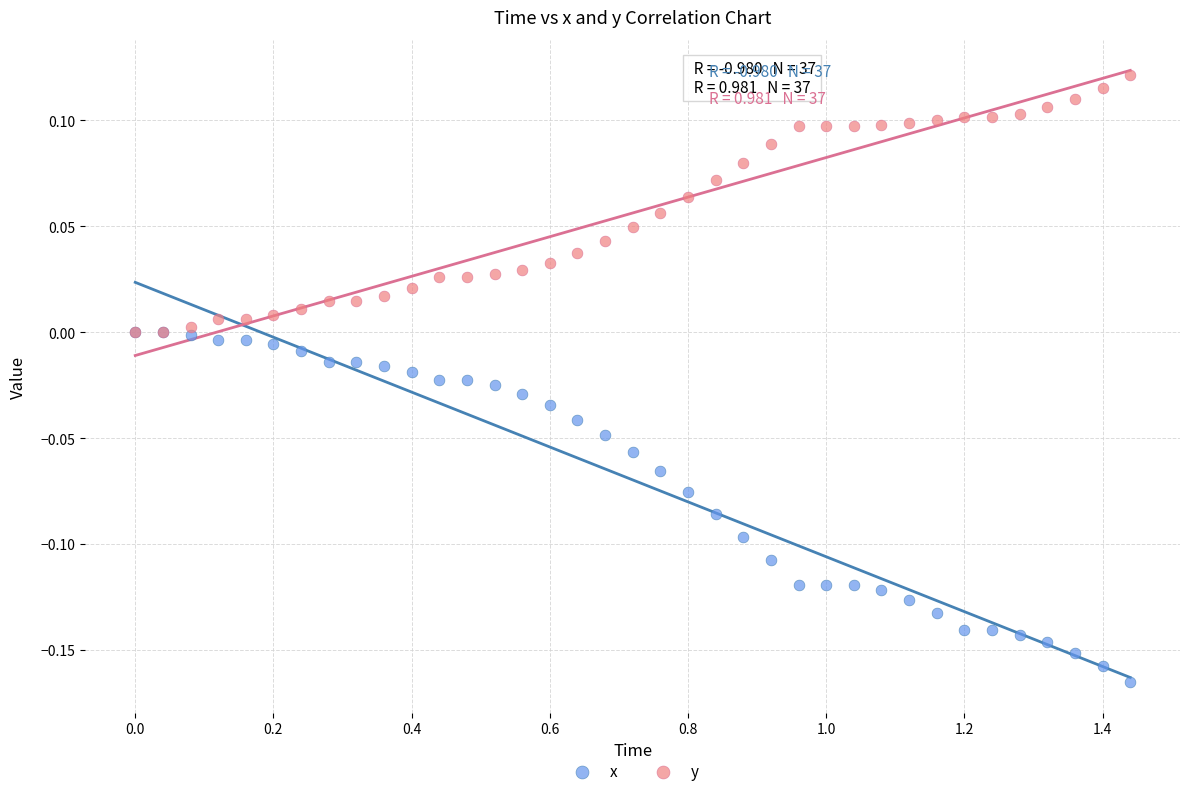

Which series has the widest spread of Y values?

x